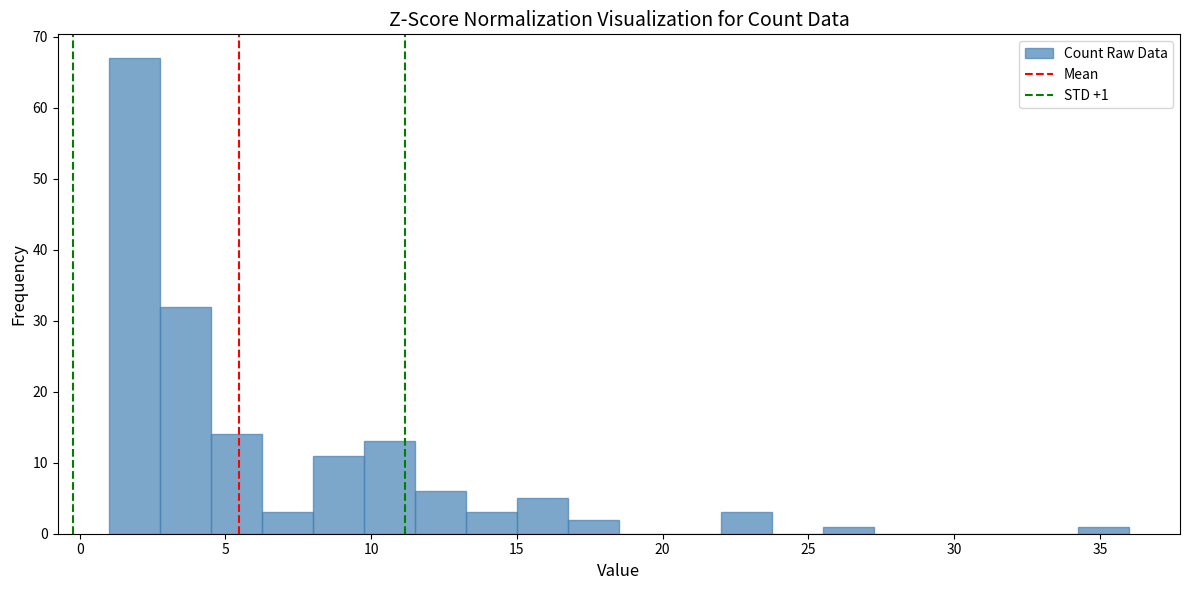

Around what value on the x-axis is the tallest bar? Give the approximate position of its centre, as read against the axis.

2.0